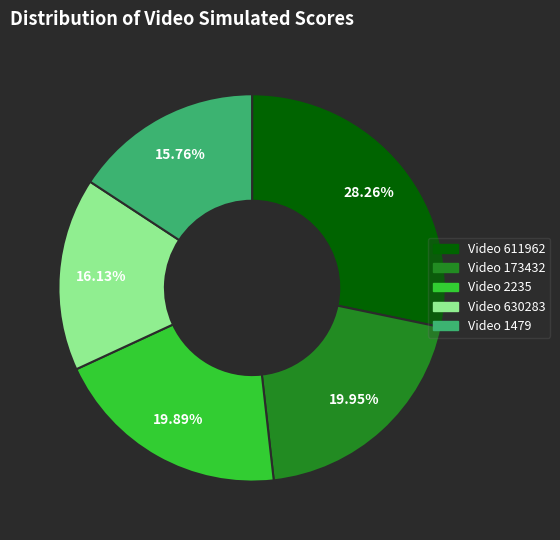

Is there any slice that represents more than half of the pie?

No